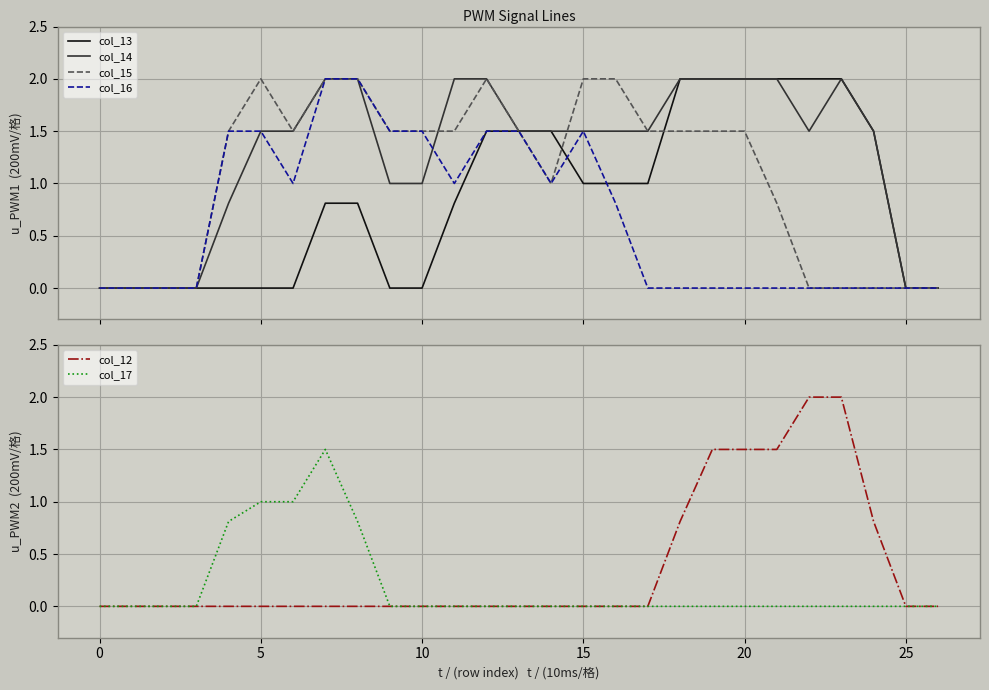

Where do col_14 and col_12 first cross each other?

21 and 22